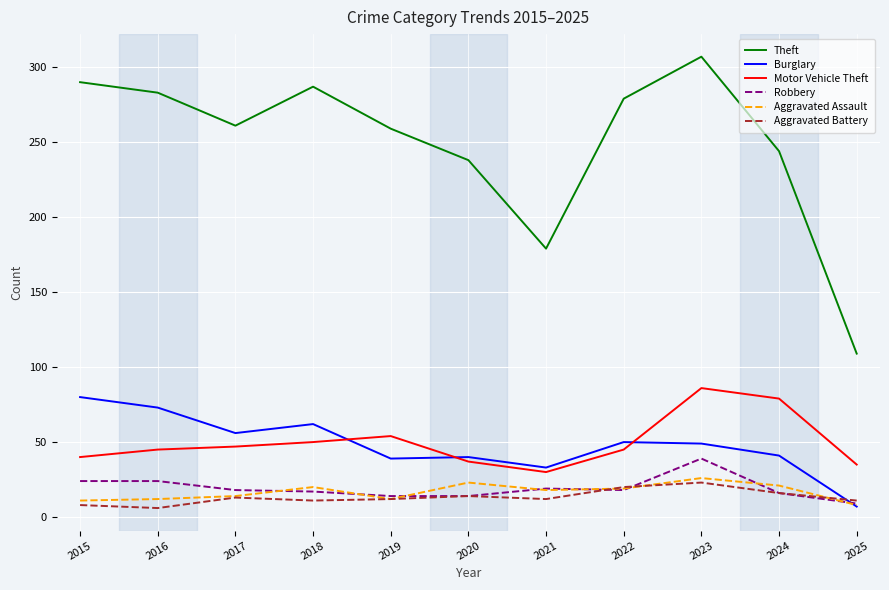

What are all the series names shown in the legend?

Theft, Burglary, Motor Vehicle Theft, Robbery, Aggravated Assault, Aggravated Battery